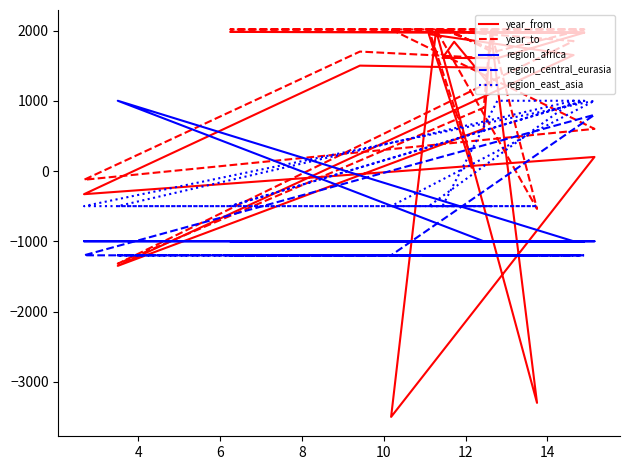

What is the sum of all region_east_asia values?

-2500